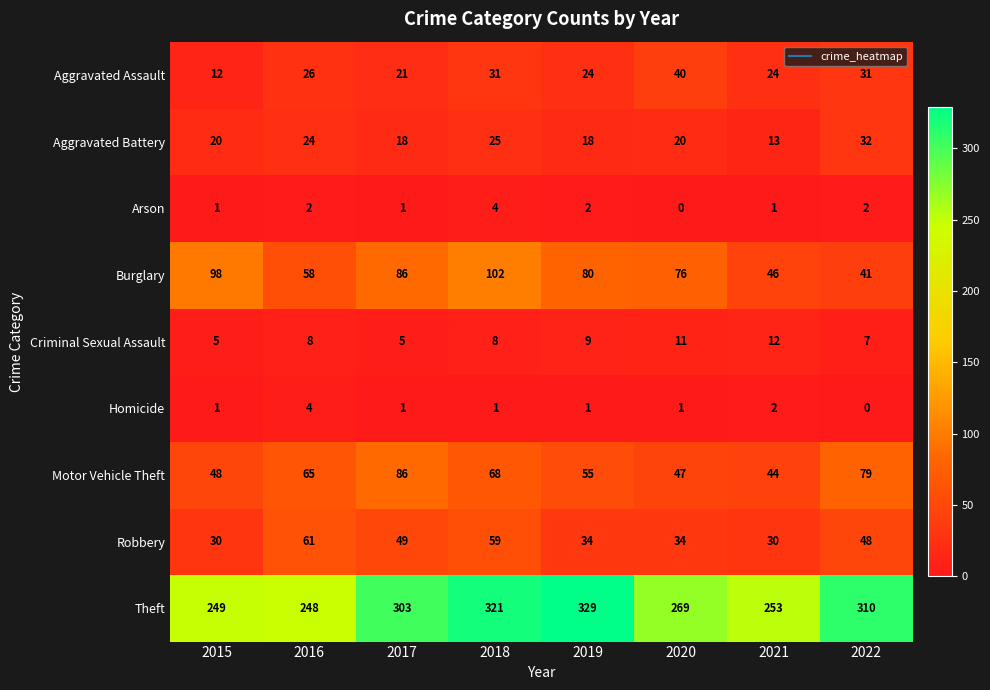

At how many categories does at least one series exceed 46?

8